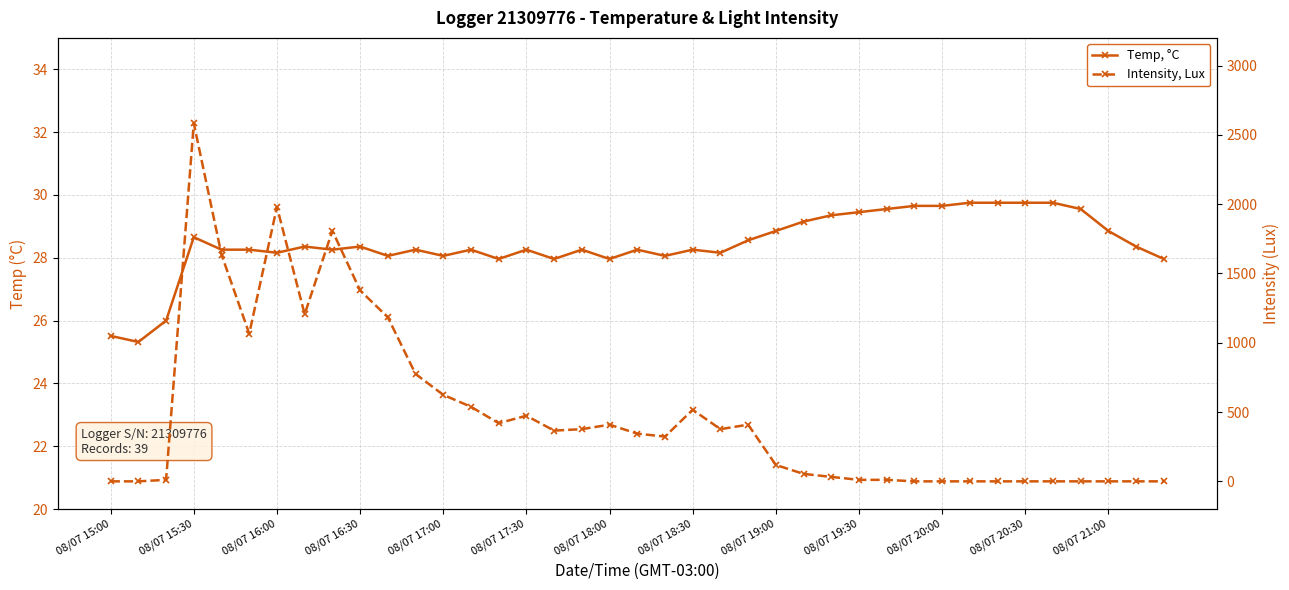

The Temp, °C series shows 8.3 at 08/07 17:00. True or false?

False